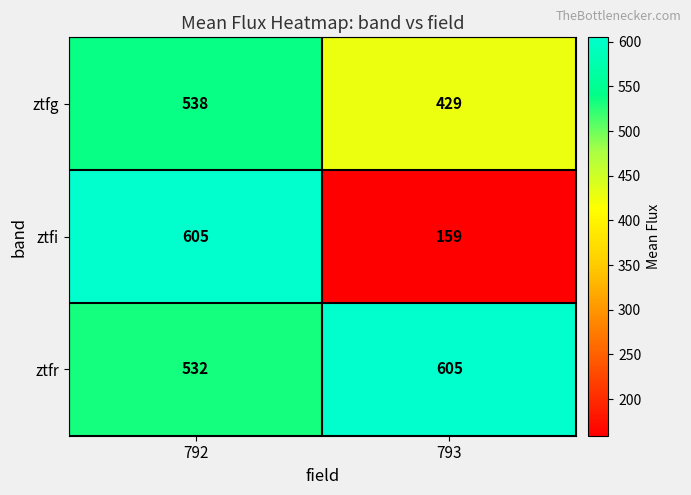

Reading right to left, what are all the values shown in this chart?

ztfg: 429	538
ztfi: 159	605
ztfr: 605	532